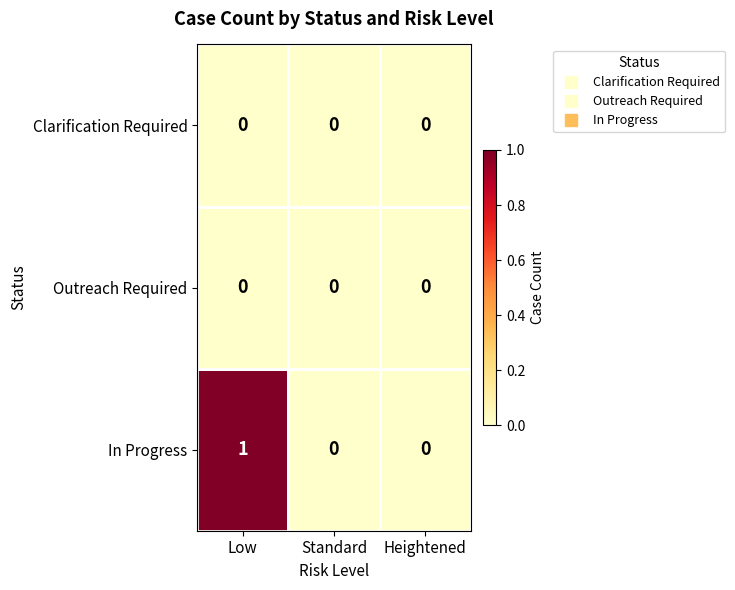

Which series has the largest total across all categories?

In Progress